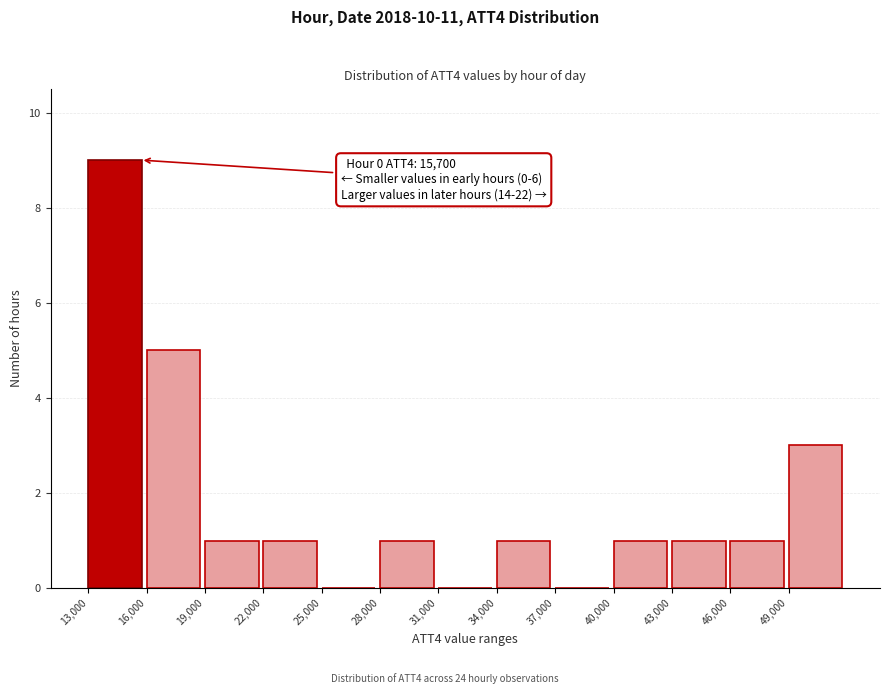

Over which range of the x-axis is the bar tallest?

13000 to 16000